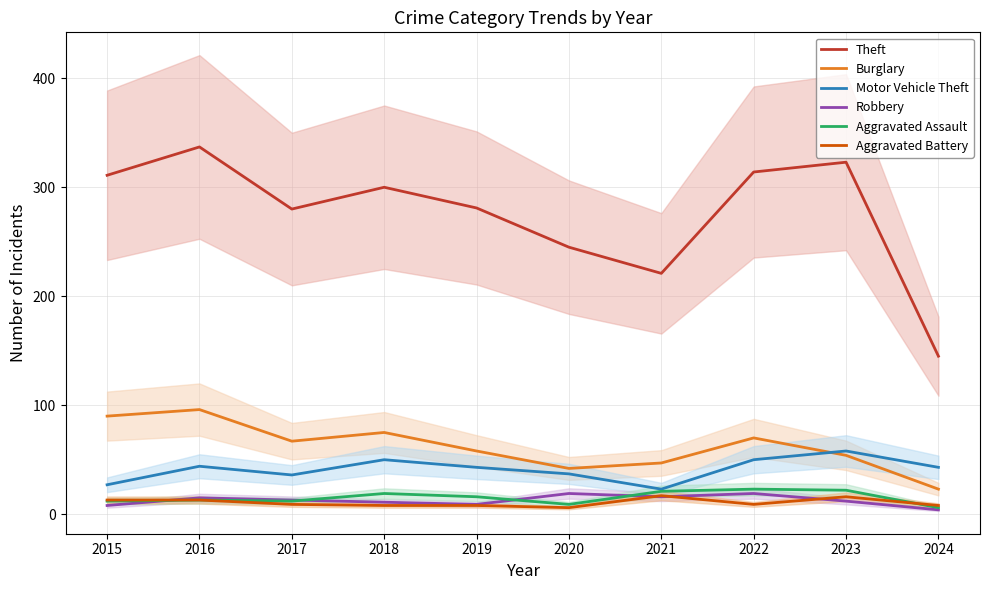

Where does the Aggravated Assault series first go above 16?

2018